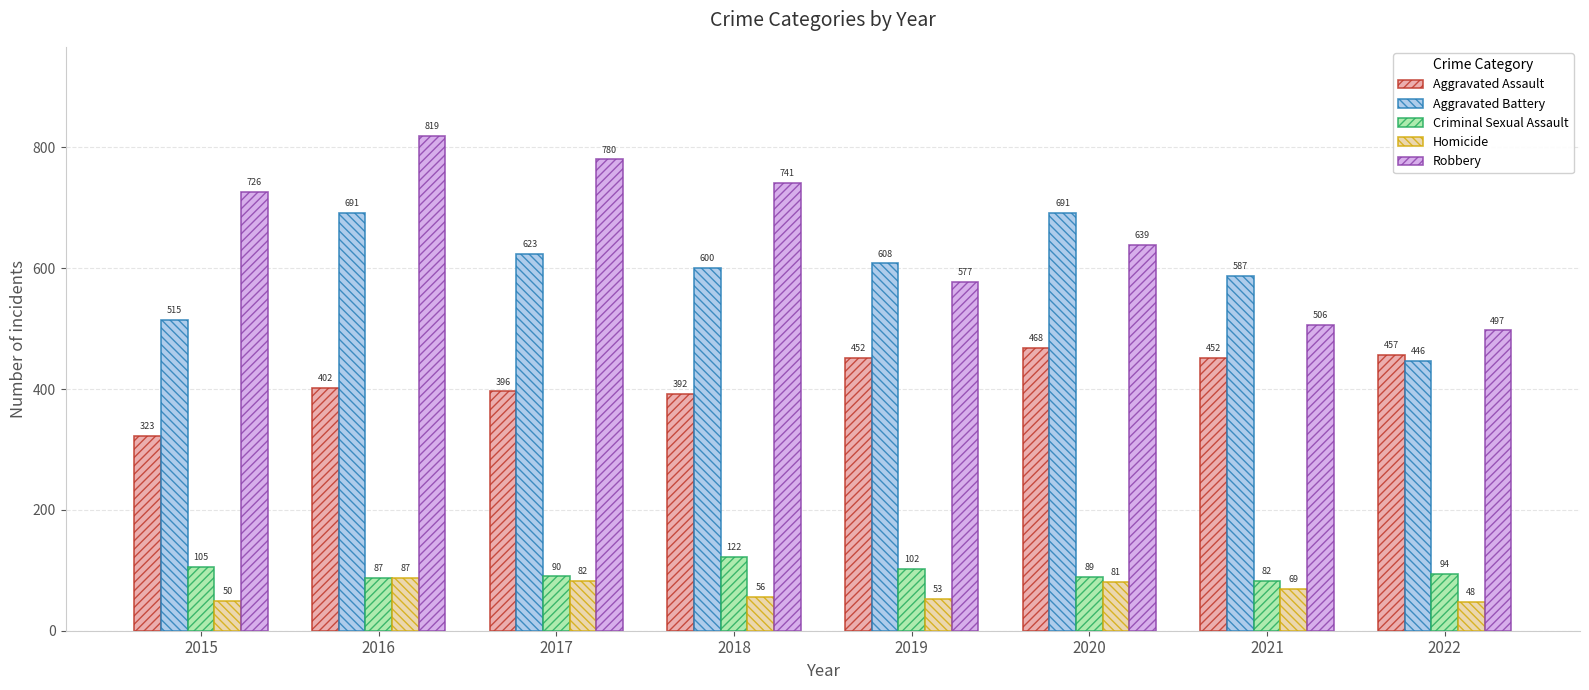

Which series has the largest total across all categories?

Robbery